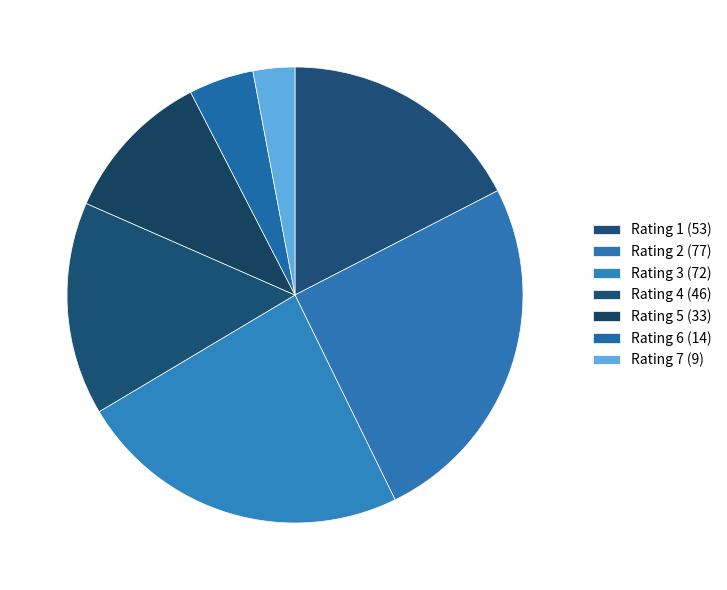

How many slices are in this pie chart?

7